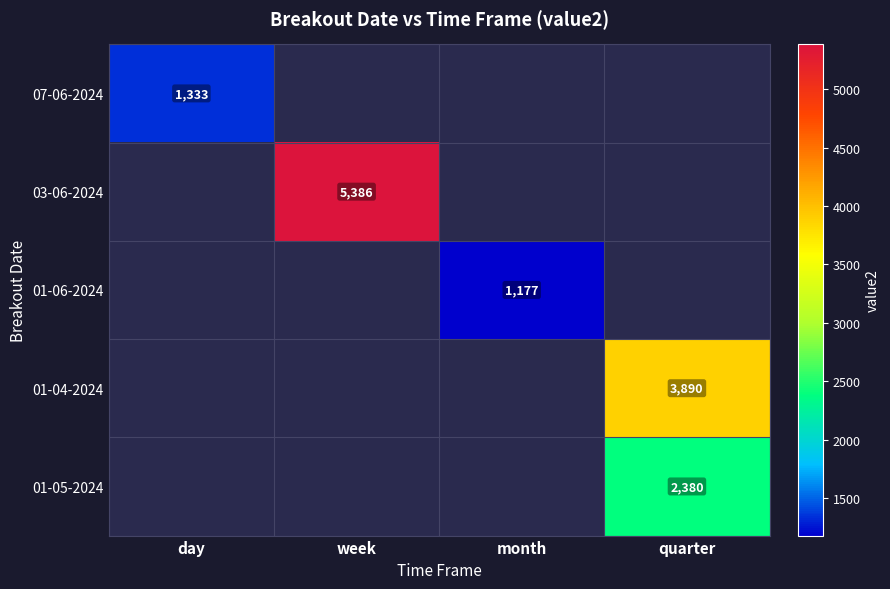

The value of 01-04-2024 at quarter is 2675.4. True or false?

False